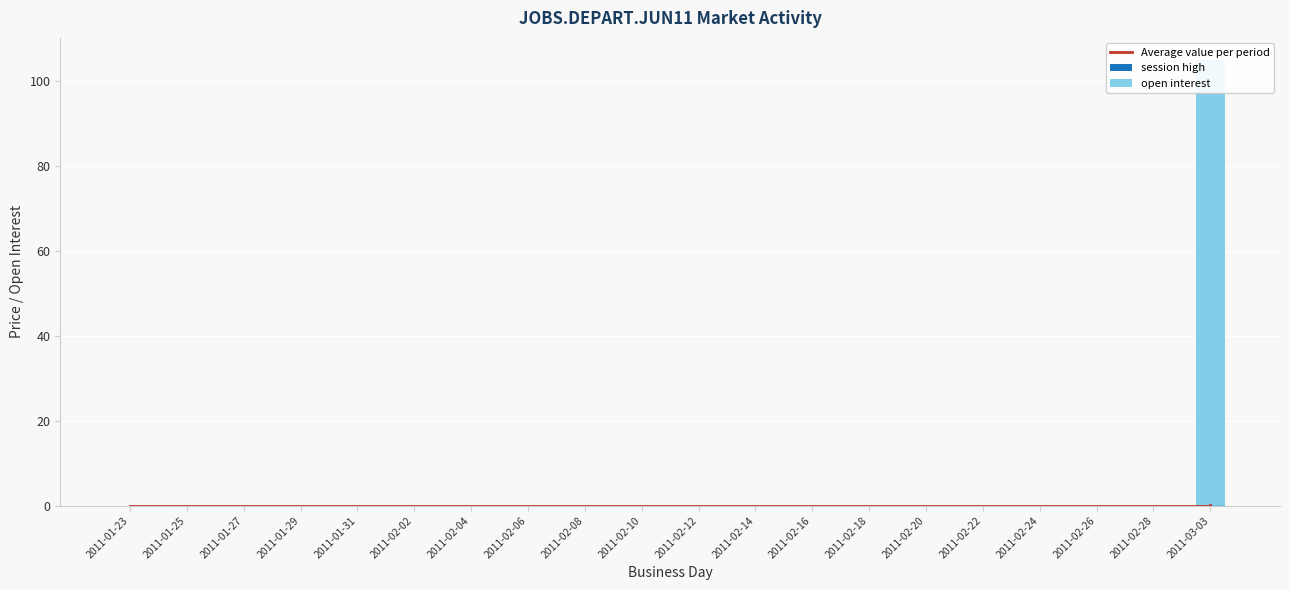

How many groups of bars are there?

20